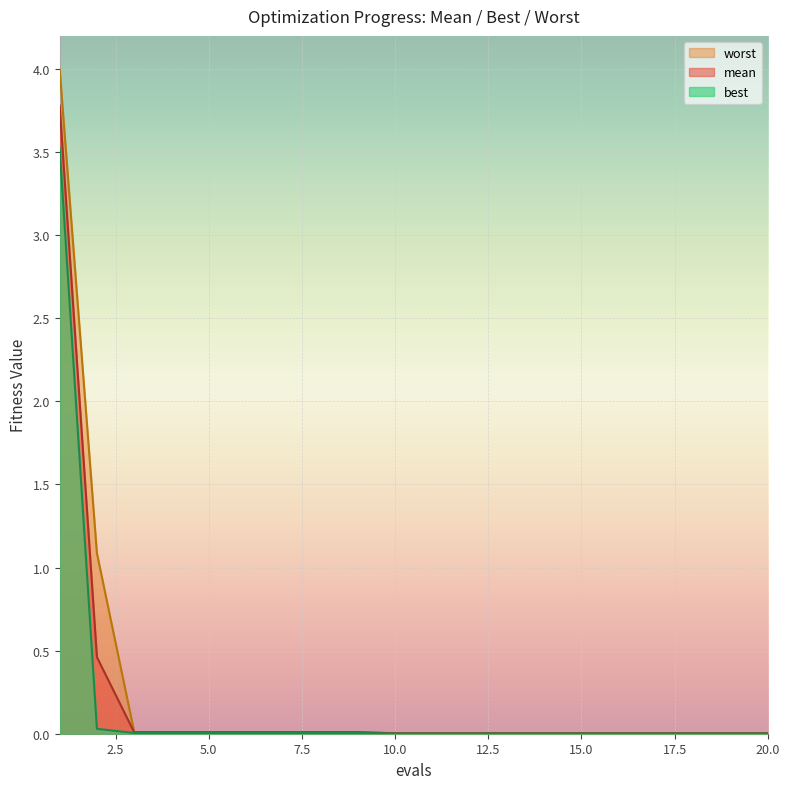

List the labels in order of mean value, largest first.

1, 2, 3, 4, 5, 6, 7, 8, 9, 10, 11, 12, 13, 14, 15, 16, 17, 18, 19, 20